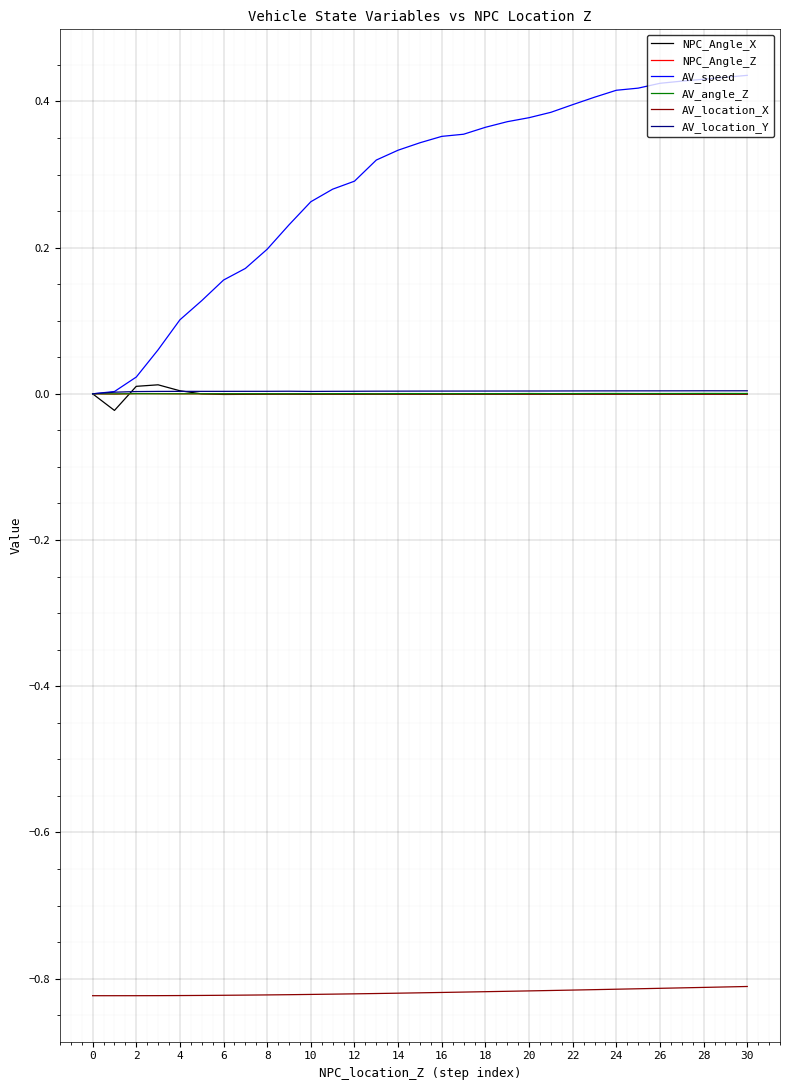

Which series has the largest total across all categories?

AV_speed